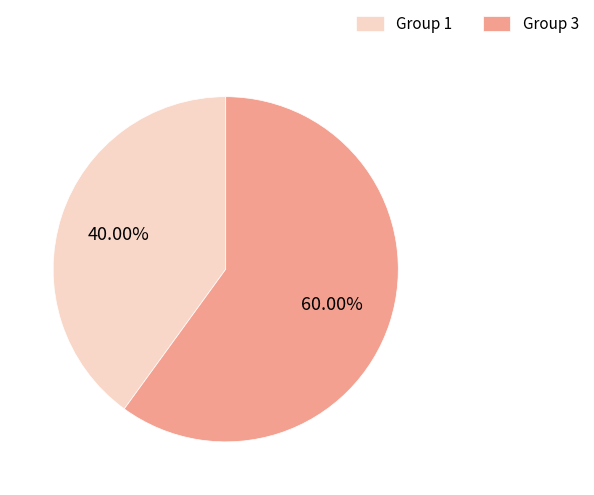

Which slice is the smallest?

Group 1